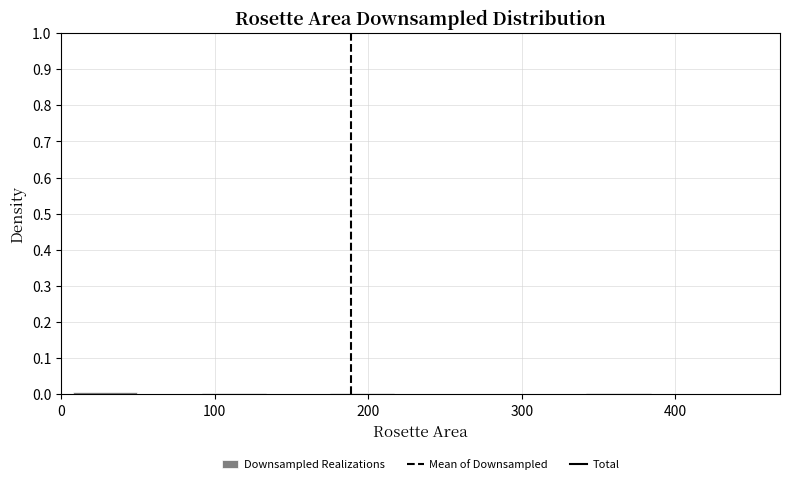

Reading left to right, transcribe this chart: for each bar, give the range it covers on the x-axis and its height. Neither the bar edges nor the heights are printed on the chart, so give them approximately, as read against the axes.

10 to 50: under 0.01
50 to 90: under 0.01
90 to 130: under 0.01
130 to 180: under 0.01
180 to 220: under 0.01
220 to 260: under 0.01
260 to 300: under 0.01
300 to 340: under 0.01
340 to 380: under 0.01
380 to 430: under 0.01